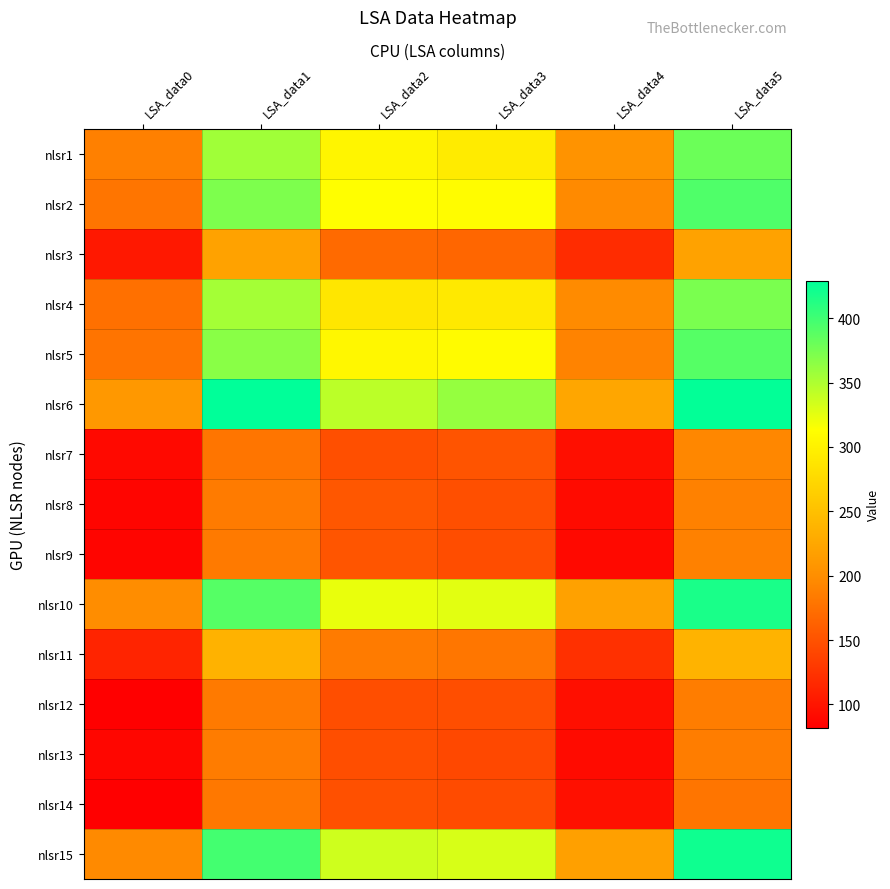

What is the difference between the highest and lowest values at LSA_data2?

197